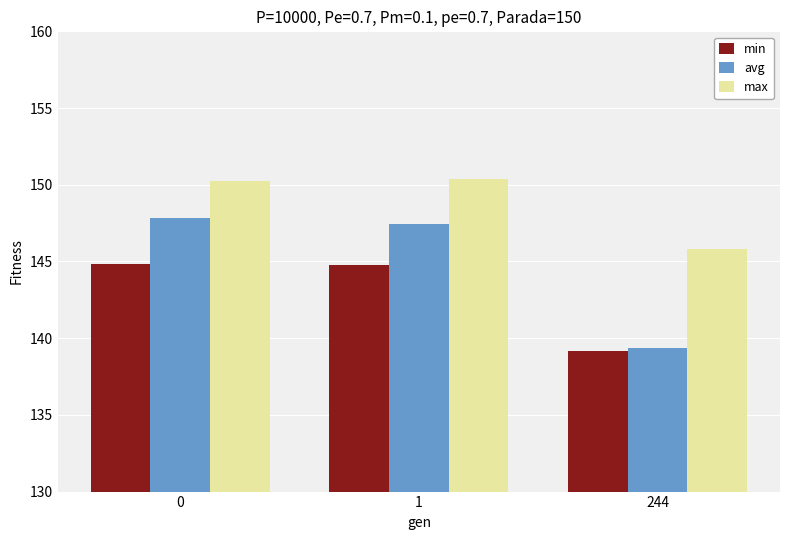

Reading right to left, extract all data points from this chart.

min: 139.2	144.8	144.8
avg: 139.4	147.5	147.8
max: 145.8	150.4	150.2